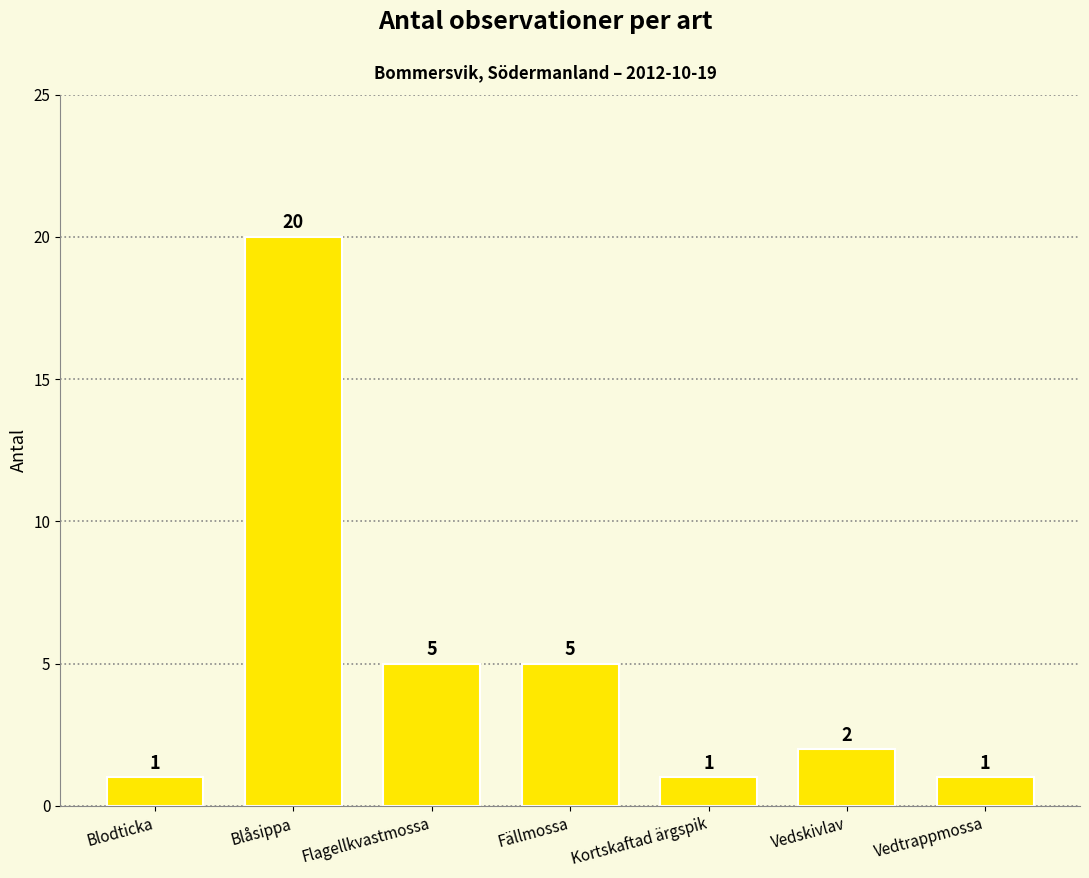

Are the bars horizontal?

No